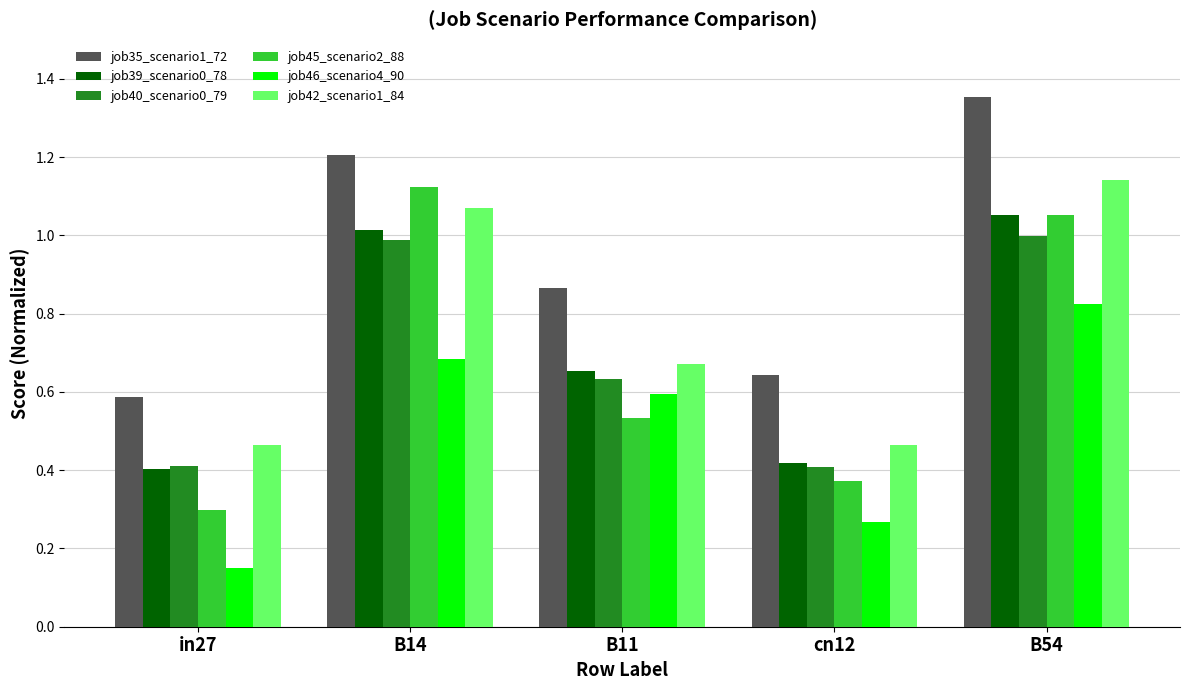

What is the highest value of the job40_scenario0_79 series?

1.0